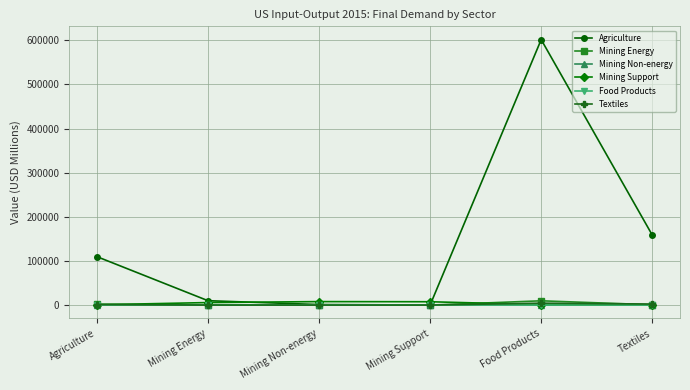

What is the maximum value shown in the chart?

601442.9